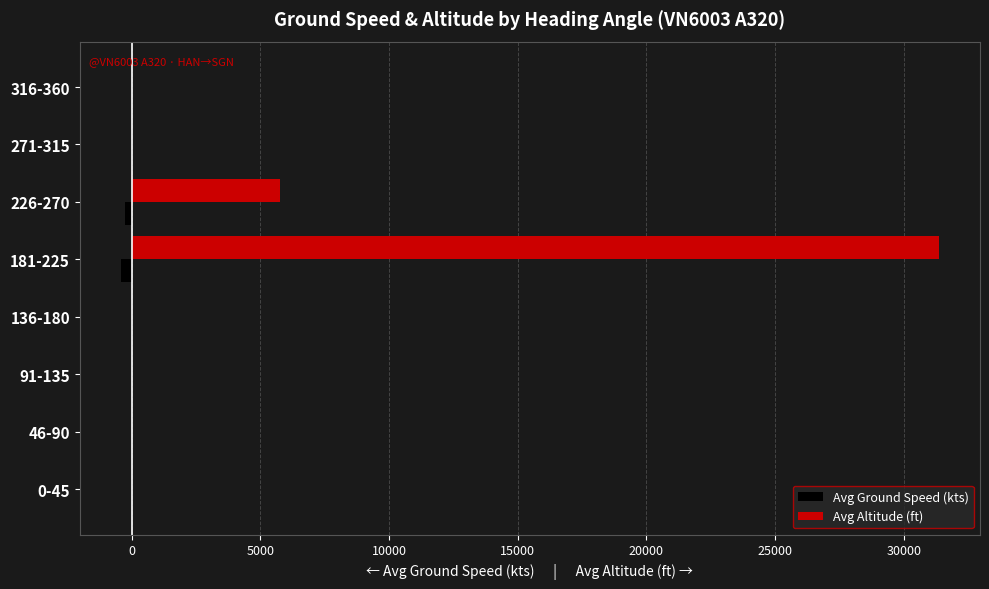

What is the sum of all Avg Altitude (ft) values?

37138.5